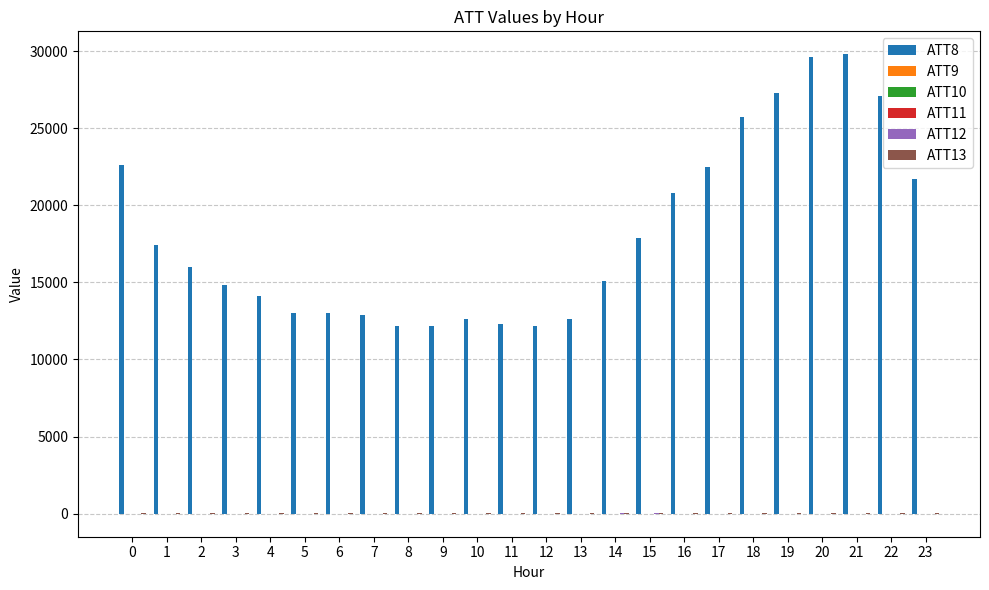

Which series has the largest total across all categories?

ATT8